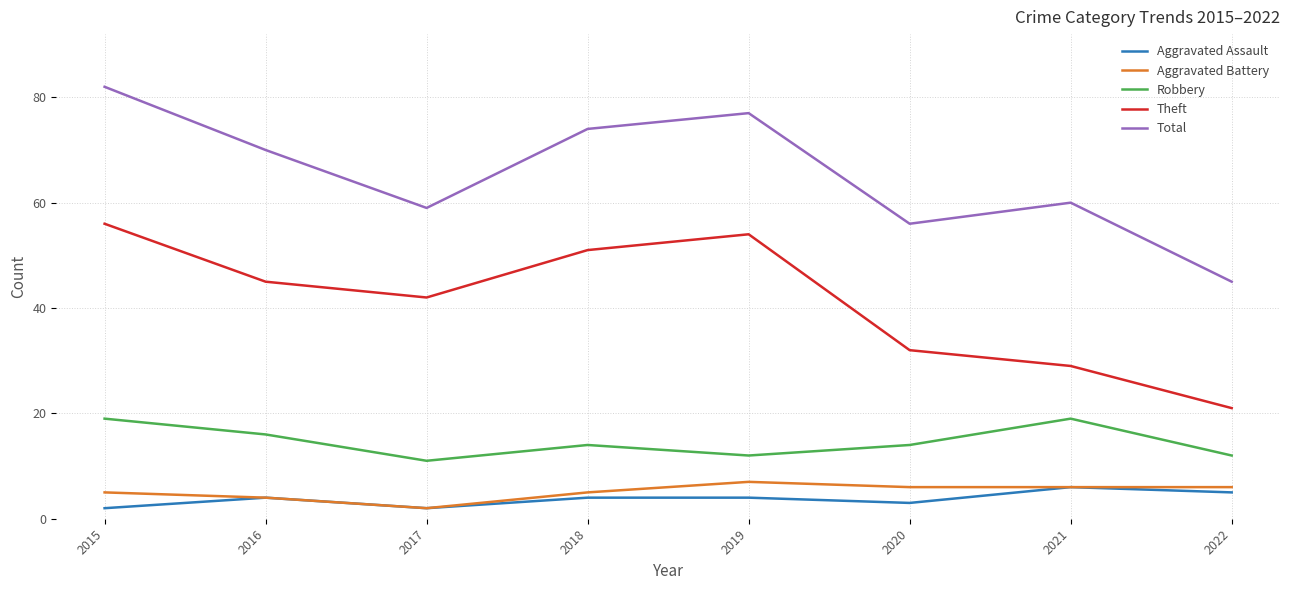

Reading right to left, what are all the values shown in this chart?

Aggravated Assault: 2022=5	2021=6	2020=3	2019=4	2018=4	2017=2	2016=4	2015=2
Aggravated Battery: 2022=6	2021=6	2020=6	2019=7	2018=5	2017=2	2016=4	2015=5
Robbery: 2022=12	2021=19	2020=14	2019=12	2018=14	2017=11	2016=16	2015=19
Theft: 2022=21	2021=29	2020=32	2019=54	2018=51	2017=42	2016=45	2015=56
Total: 2022=45	2021=60	2020=56	2019=77	2018=74	2017=59	2016=70	2015=82